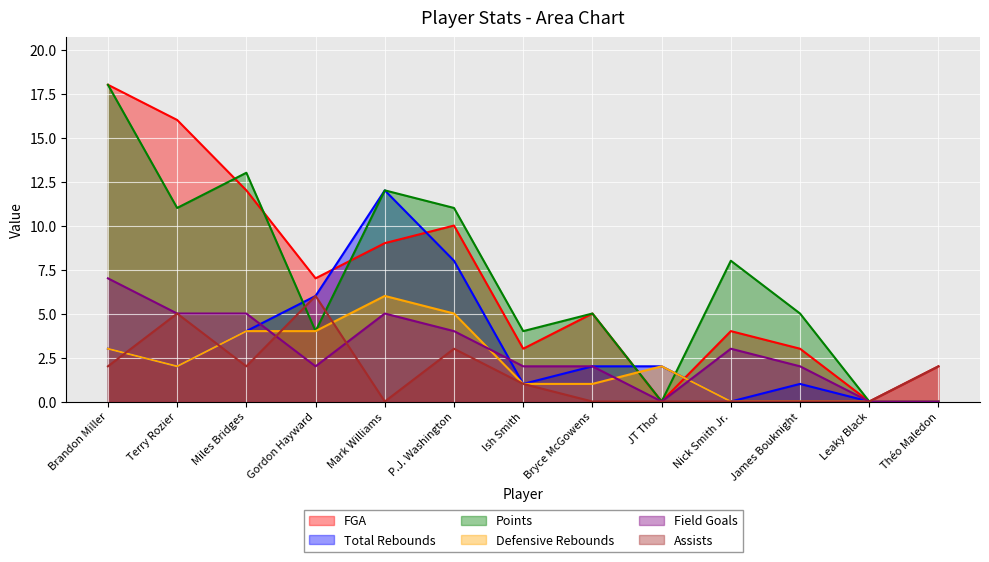

What is the total value across all series at Ish Smith?

12